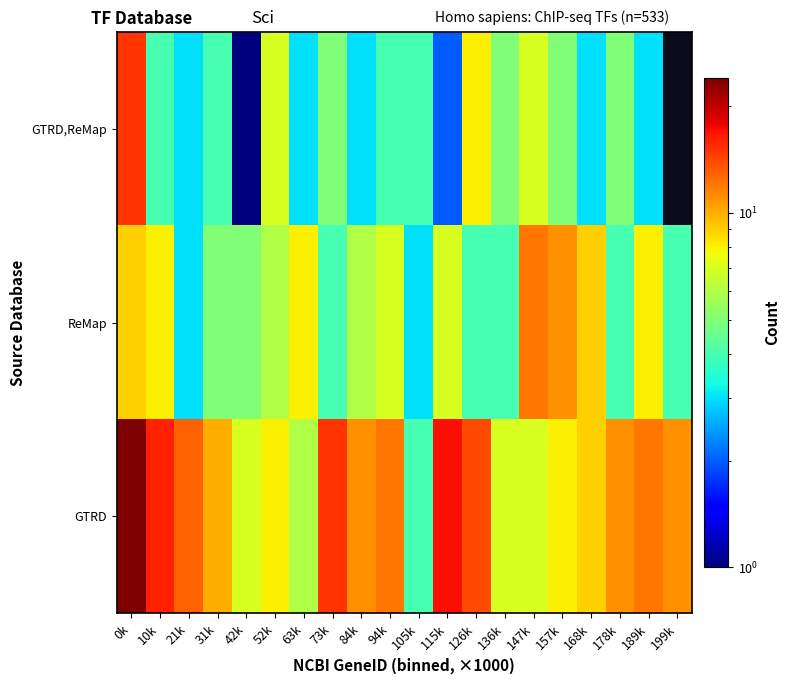

List the labels in order of ReMap value, largest first.

147k, 157k, 0k, 168k, 10k, 63k, 189k, 94k, 115k, 52k, 84k, 31k, 42k, 73k, 126k, 136k, 178k, 199k, 21k, 105k